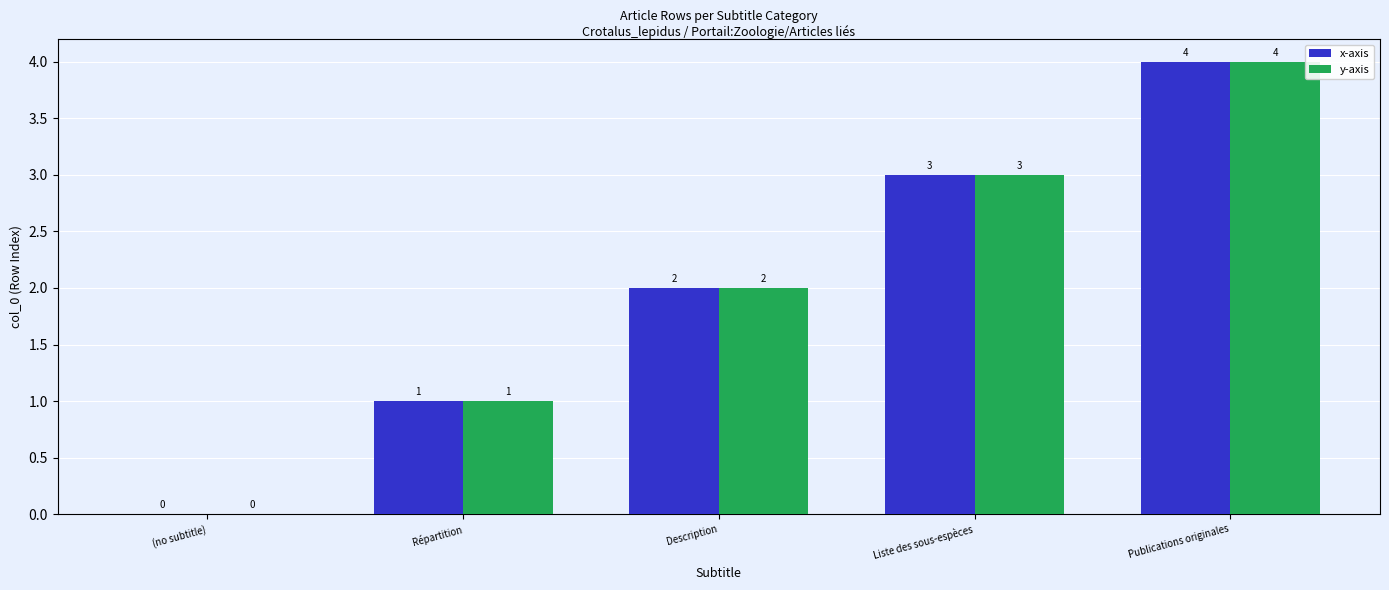

What are all the series names shown in the legend?

x-axis, y-axis